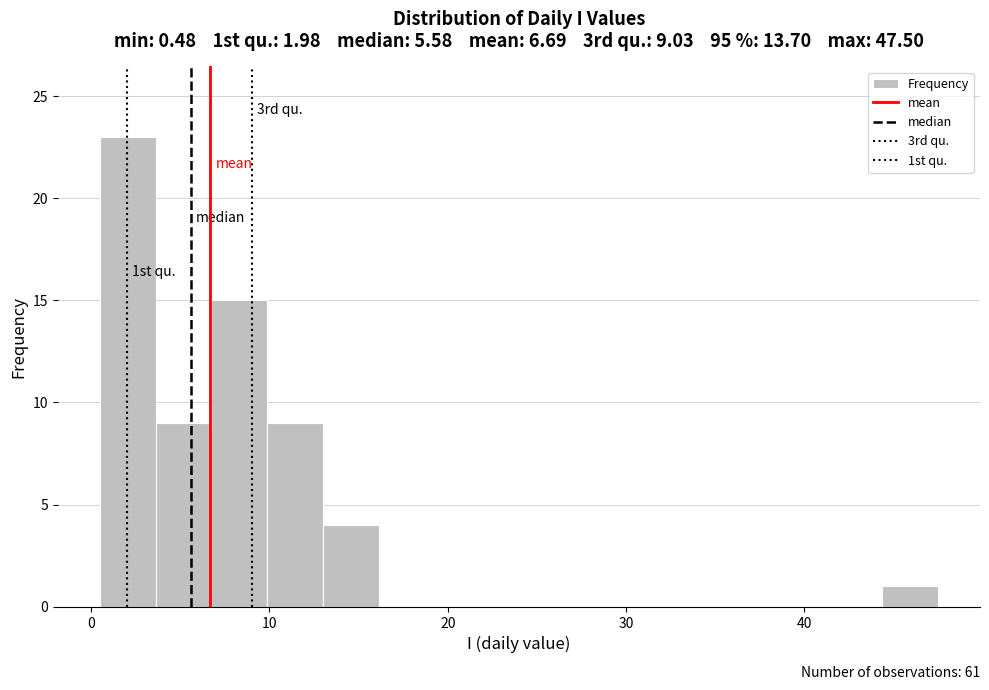

Around what value on the x-axis is the tallest bar? Give the approximate position of its centre, as read against the axis.

2